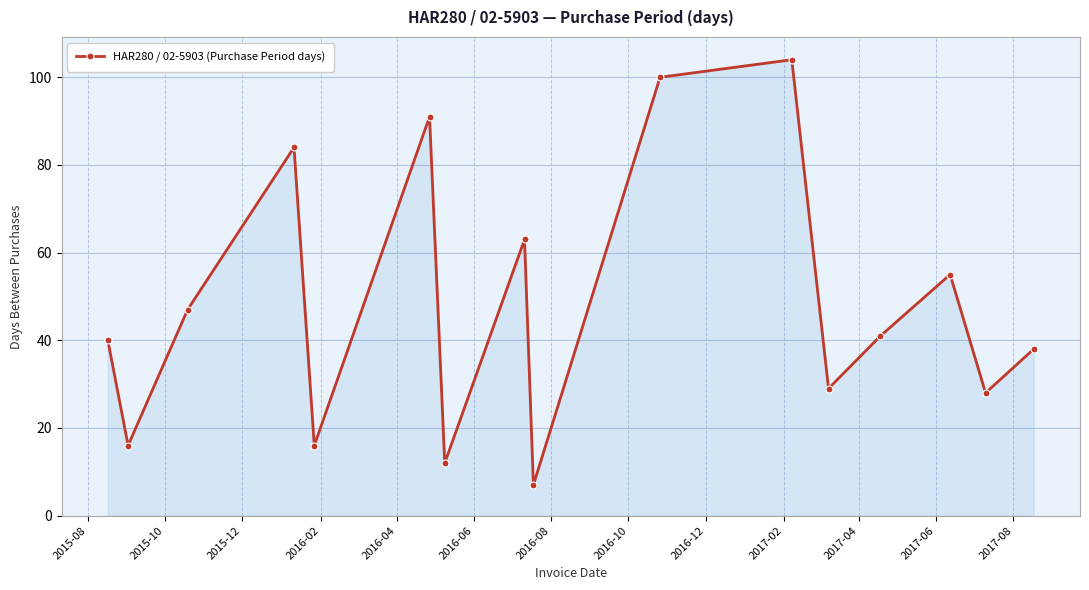

What is the smallest value displayed?

7